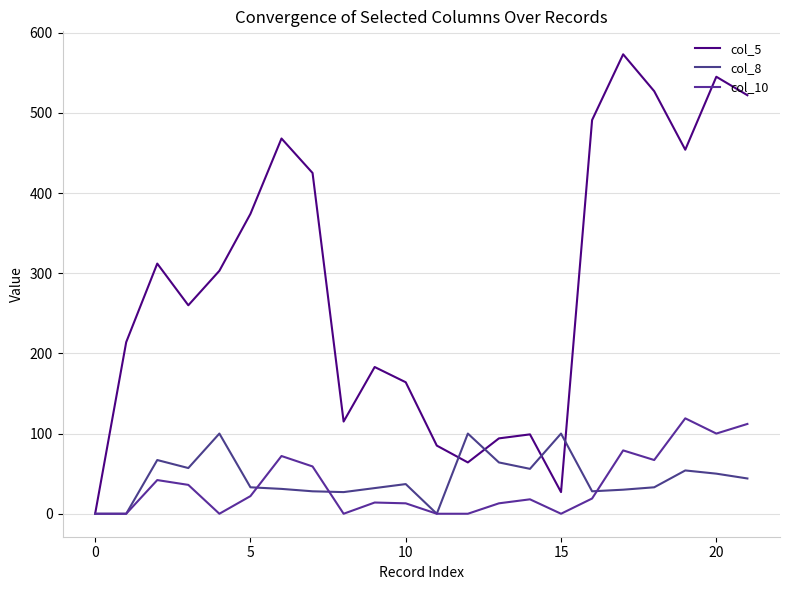

What is the difference between the maximum and minimum values in the col_8 series?

100